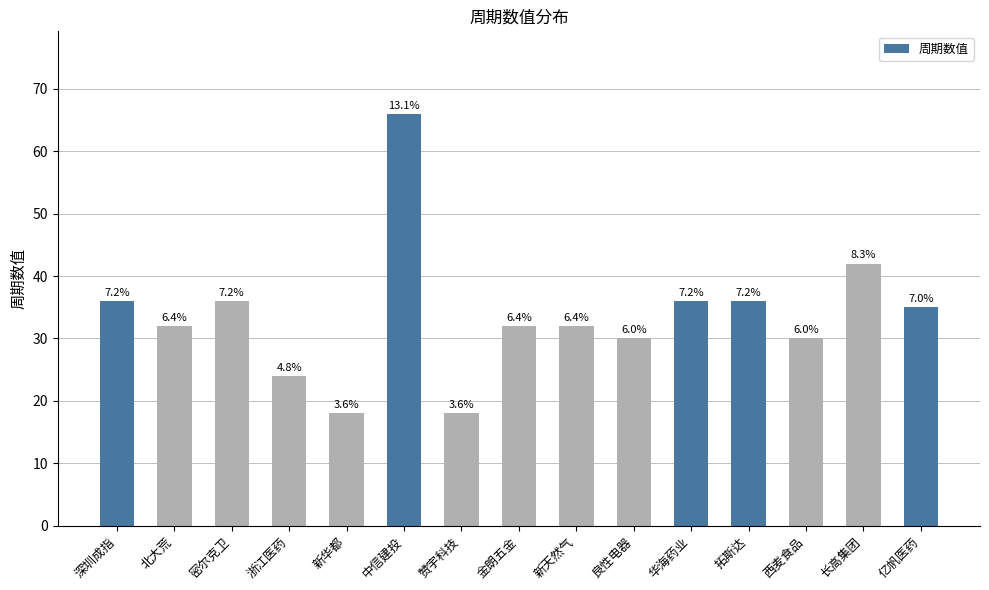

How many bars are there in total?

15